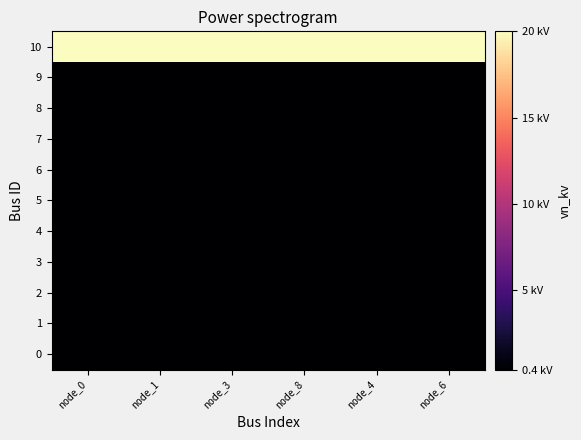

Reading left to right, what are all the values shown in this chart?

0: node_0=0.4	node_1=0.4	node_3=0.4	node_8=0.4	node_4=0.4	node_6=0.4
1: node_0=0.4	node_1=0.4	node_3=0.4	node_8=0.4	node_4=0.4	node_6=0.4
2: node_0=0.4	node_1=0.4	node_3=0.4	node_8=0.4	node_4=0.4	node_6=0.4
3: node_0=0.4	node_1=0.4	node_3=0.4	node_8=0.4	node_4=0.4	node_6=0.4
4: node_0=0.4	node_1=0.4	node_3=0.4	node_8=0.4	node_4=0.4	node_6=0.4
5: node_0=0.4	node_1=0.4	node_3=0.4	node_8=0.4	node_4=0.4	node_6=0.4
6: node_0=0.4	node_1=0.4	node_3=0.4	node_8=0.4	node_4=0.4	node_6=0.4
7: node_0=0.4	node_1=0.4	node_3=0.4	node_8=0.4	node_4=0.4	node_6=0.4
8: node_0=0.4	node_1=0.4	node_3=0.4	node_8=0.4	node_4=0.4	node_6=0.4
9: node_0=0.4	node_1=0.4	node_3=0.4	node_8=0.4	node_4=0.4	node_6=0.4
10: node_0=20.0	node_1=20.0	node_3=20.0	node_8=20.0	node_4=20.0	node_6=20.0